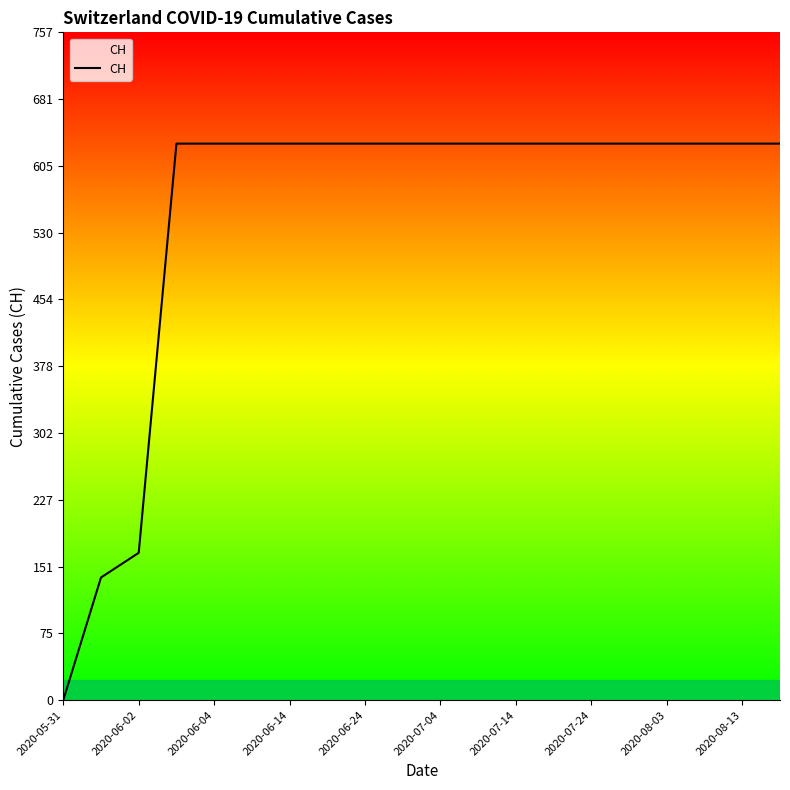

What is the greatest value displayed?

631